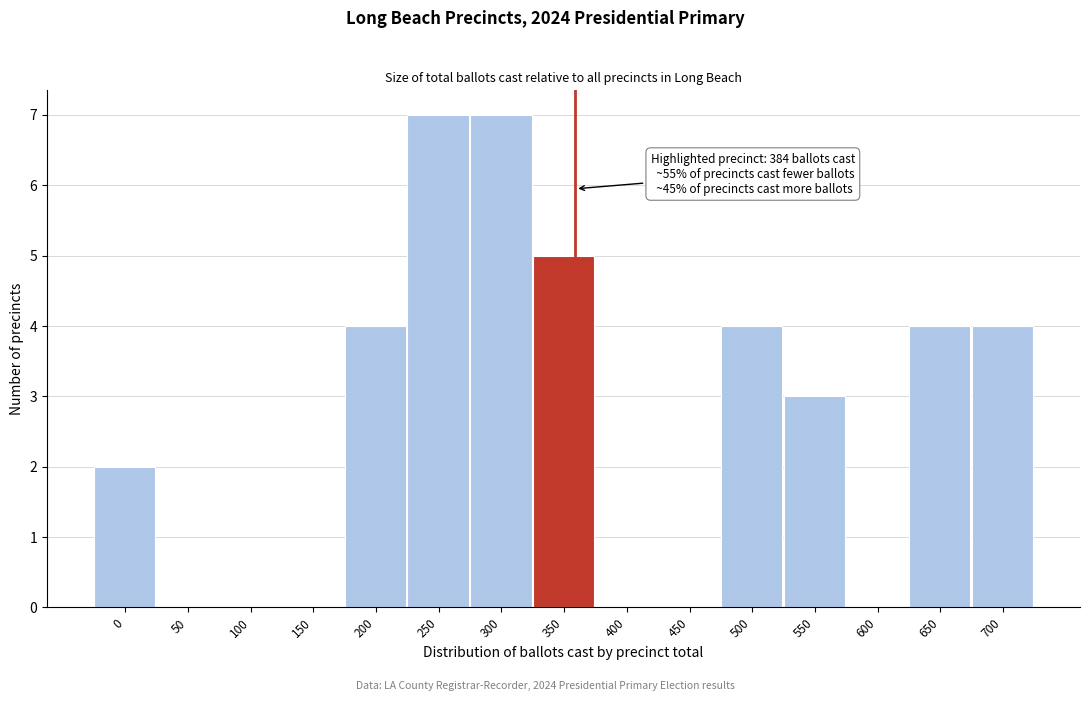

Reading right to left, extract all data points from this chart.

700=4	650=4	600=0	550=3	500=4	450=0	400=0	350=5	300=7	250=7	200=4	150=0	100=0	50=0	0=2